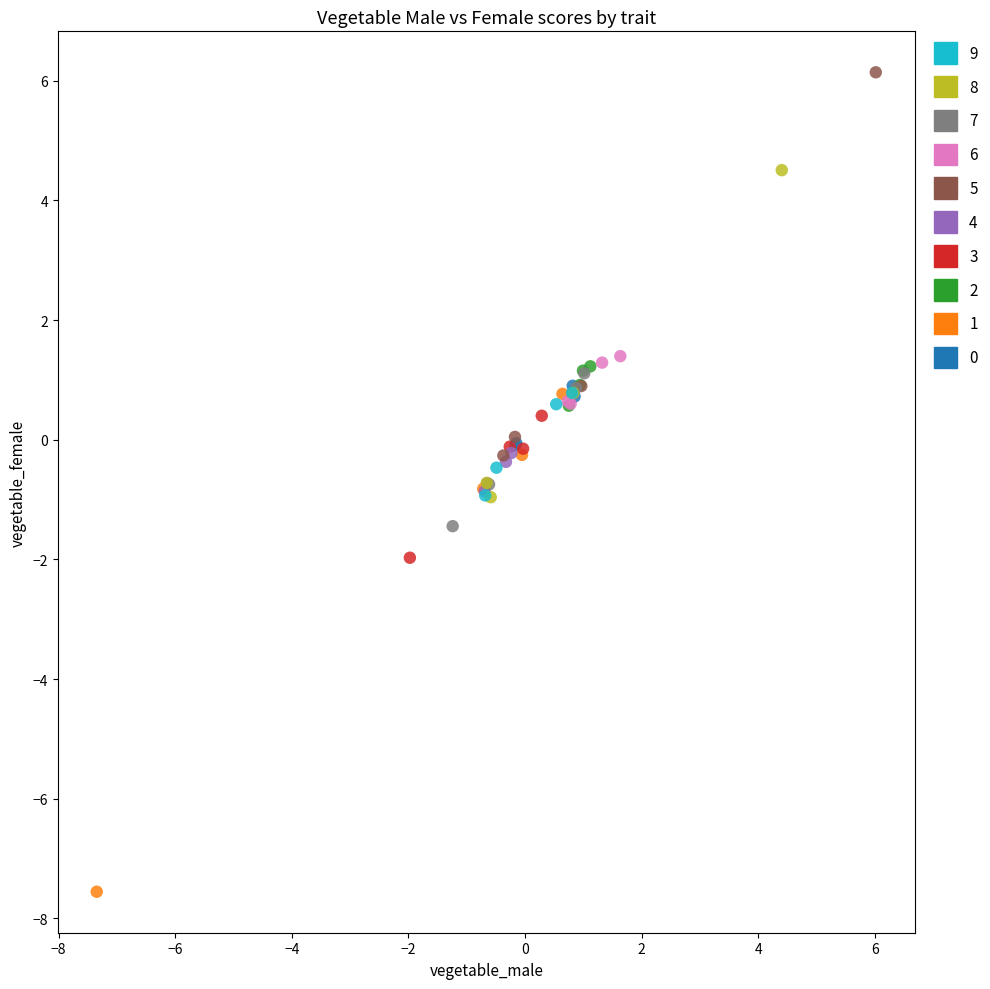

Which series reaches the maximum Y coordinate?

5